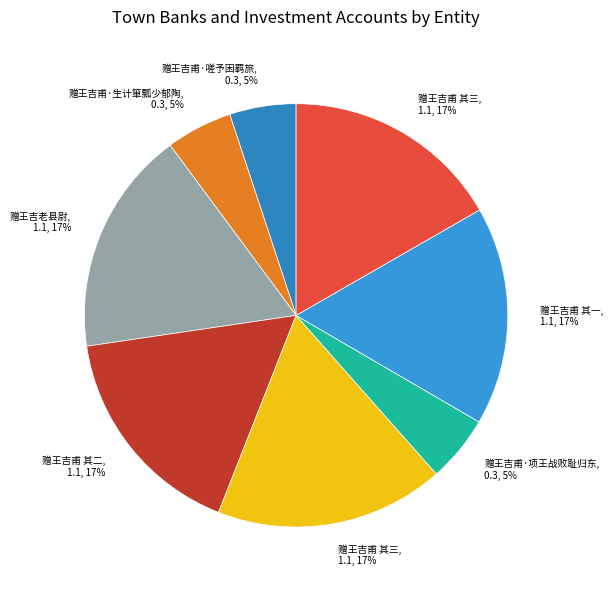

How many segments does this pie chart have?

8